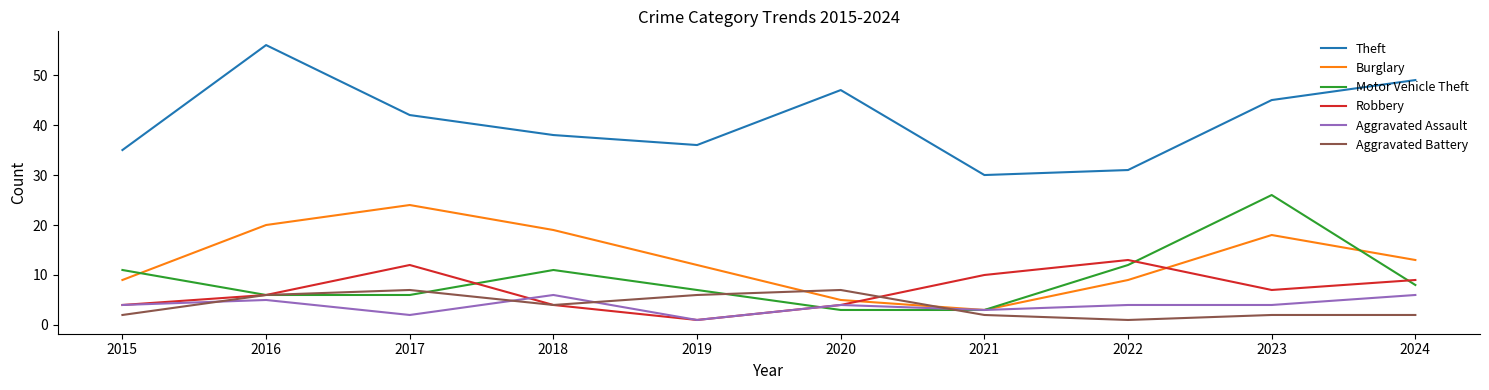

Which series has the largest total across all categories?

Theft